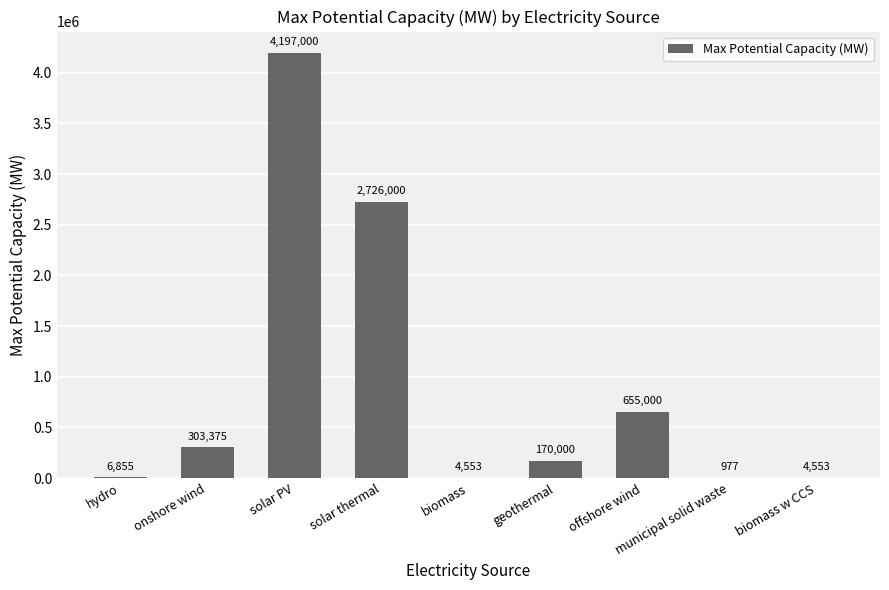

What is the sum of the values at biomass and biomass w CCS?

9106.0